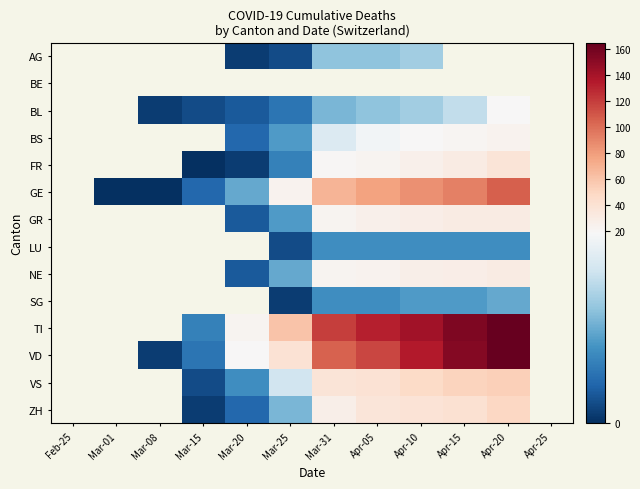

The GE series shows 164.8 at Apr-20. True or false?

False